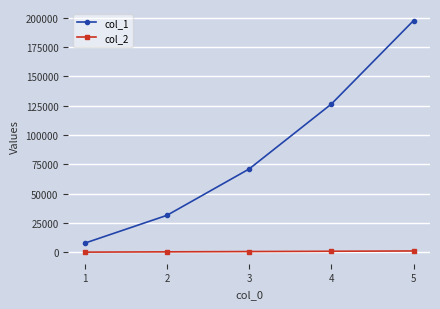

True or false: col_1 and col_2 intersect in this chart.

False